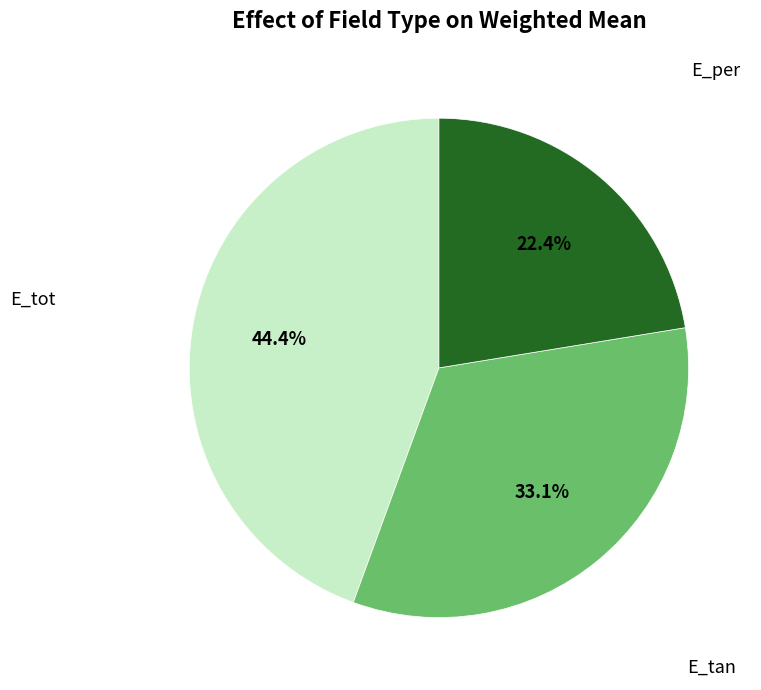

Is there a majority slice in this chart?

No